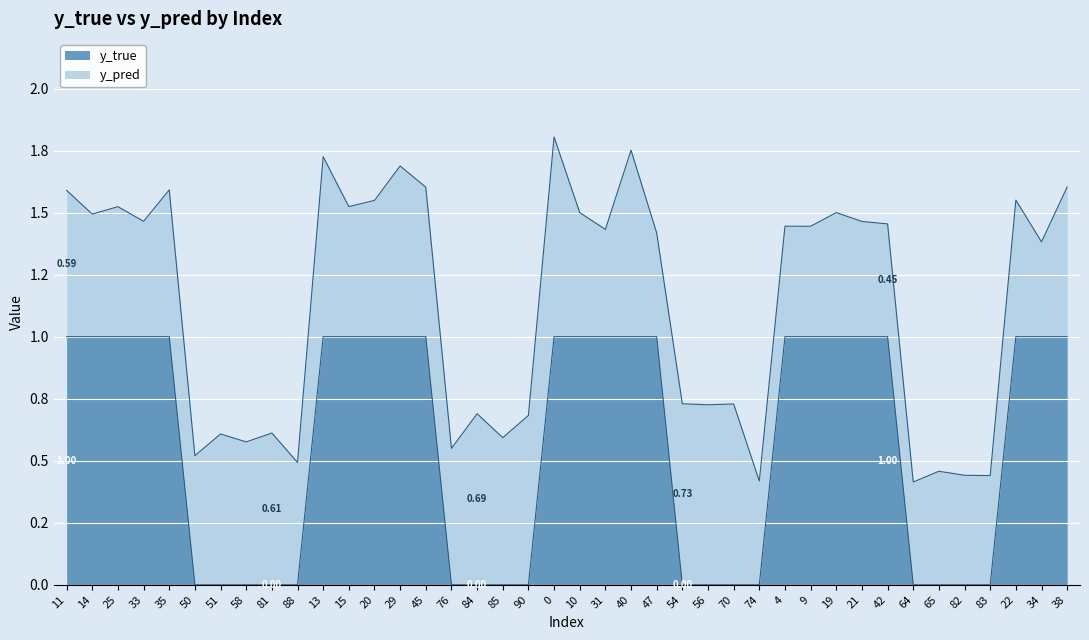

What is the maximum value shown in the chart?

1